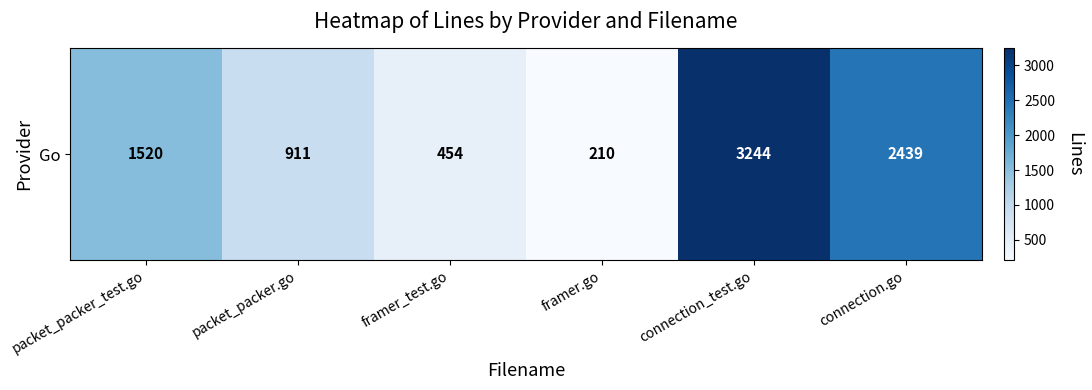

Rank the categories by value from highest to lowest.

connection_test.go, connection.go, packet_packer_test.go, packet_packer.go, framer_test.go, framer.go